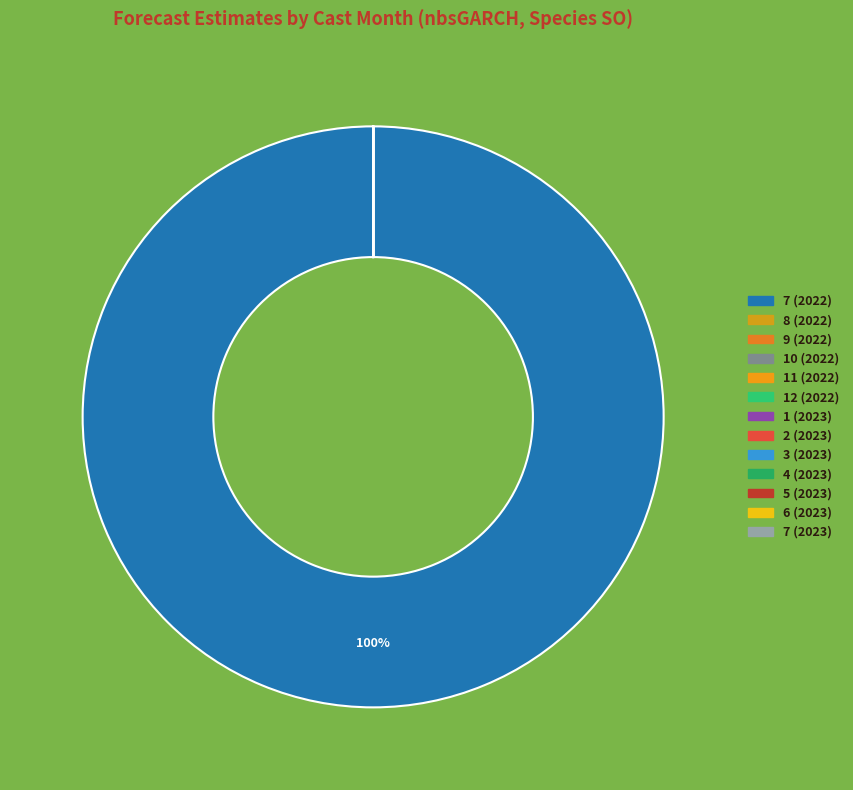

How many segments does this pie chart have?

13